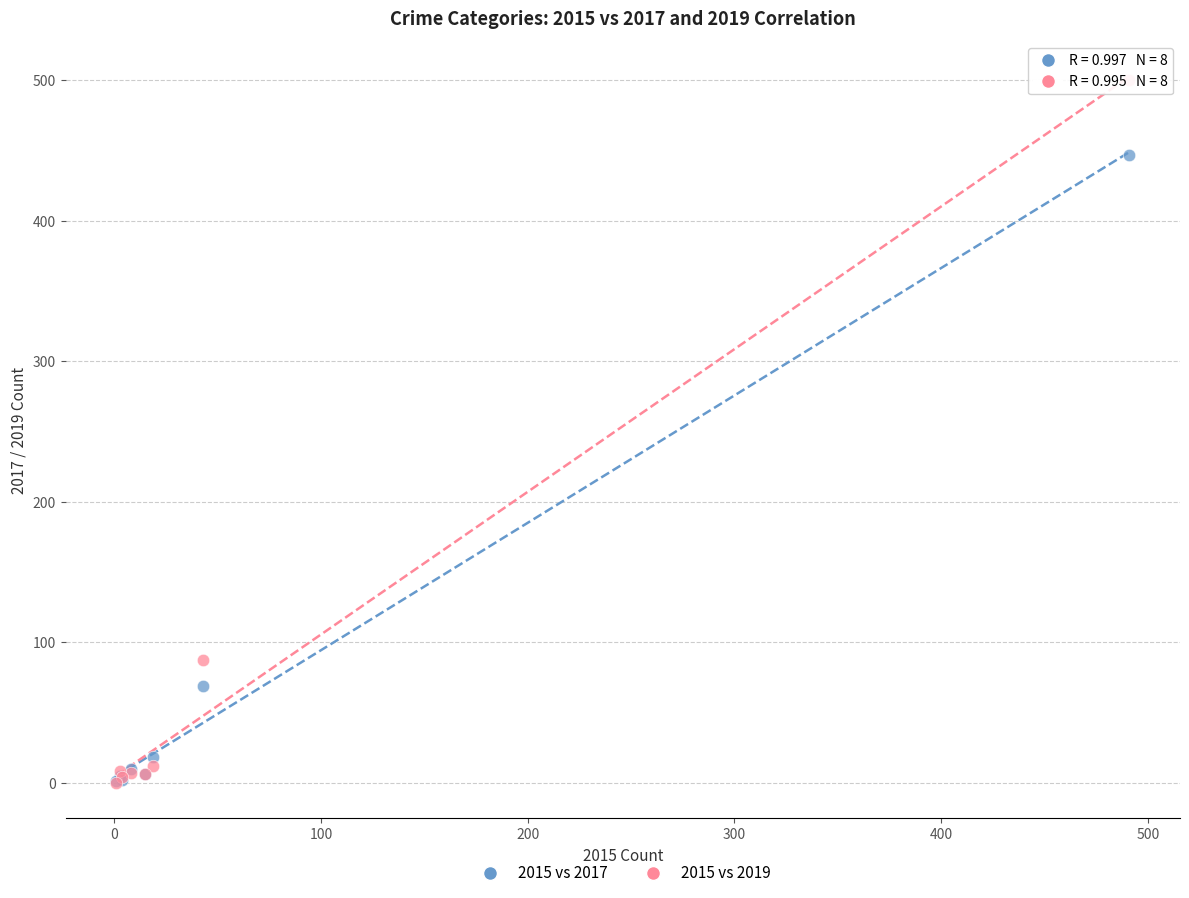

Which series contains the highest Y value?

2015 vs 2019